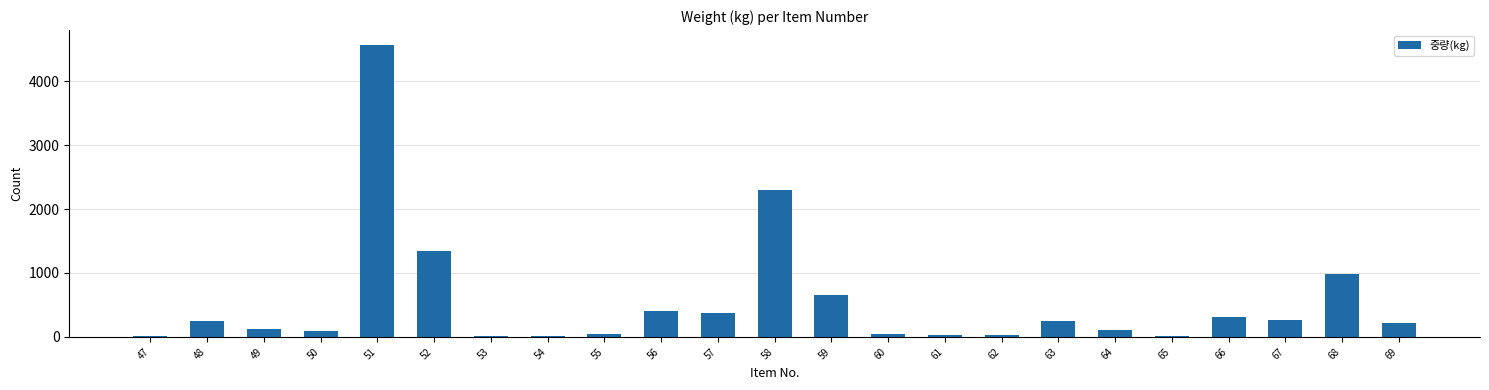

Which has a higher value, 67 or 47?

67